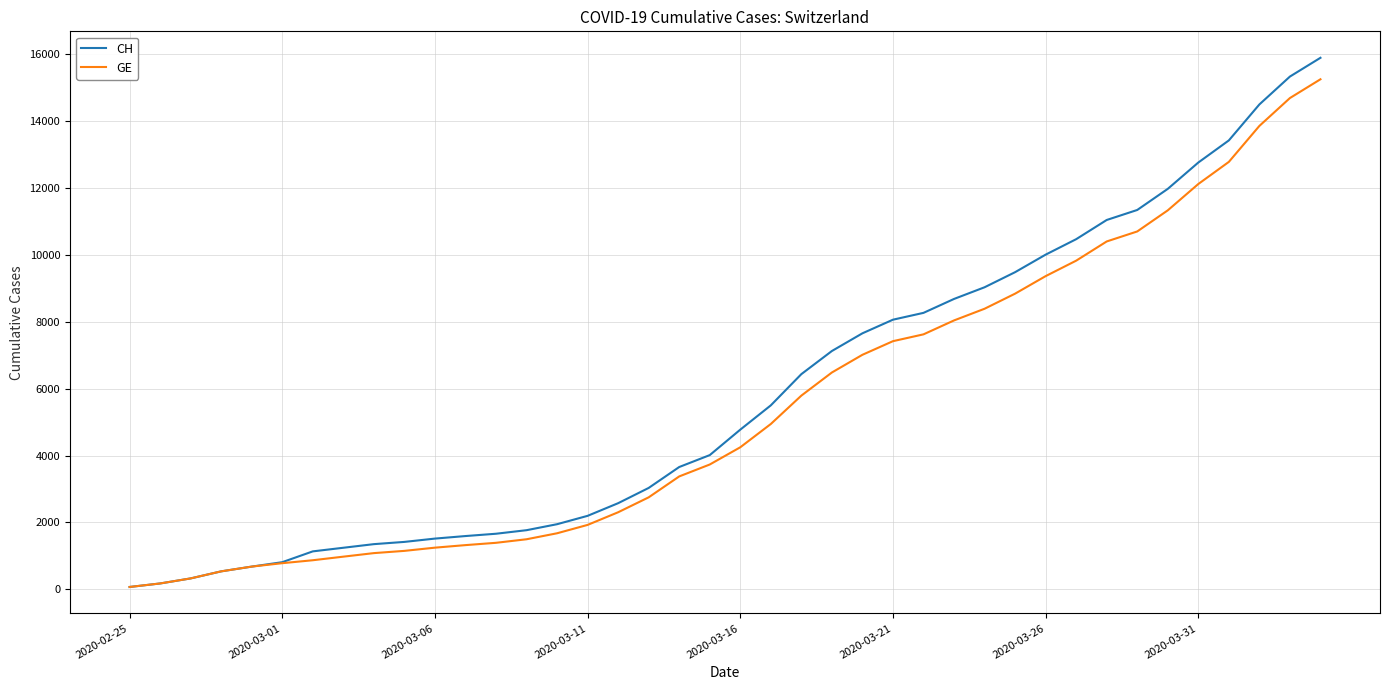

What is the maximum value shown in the chart?

15888